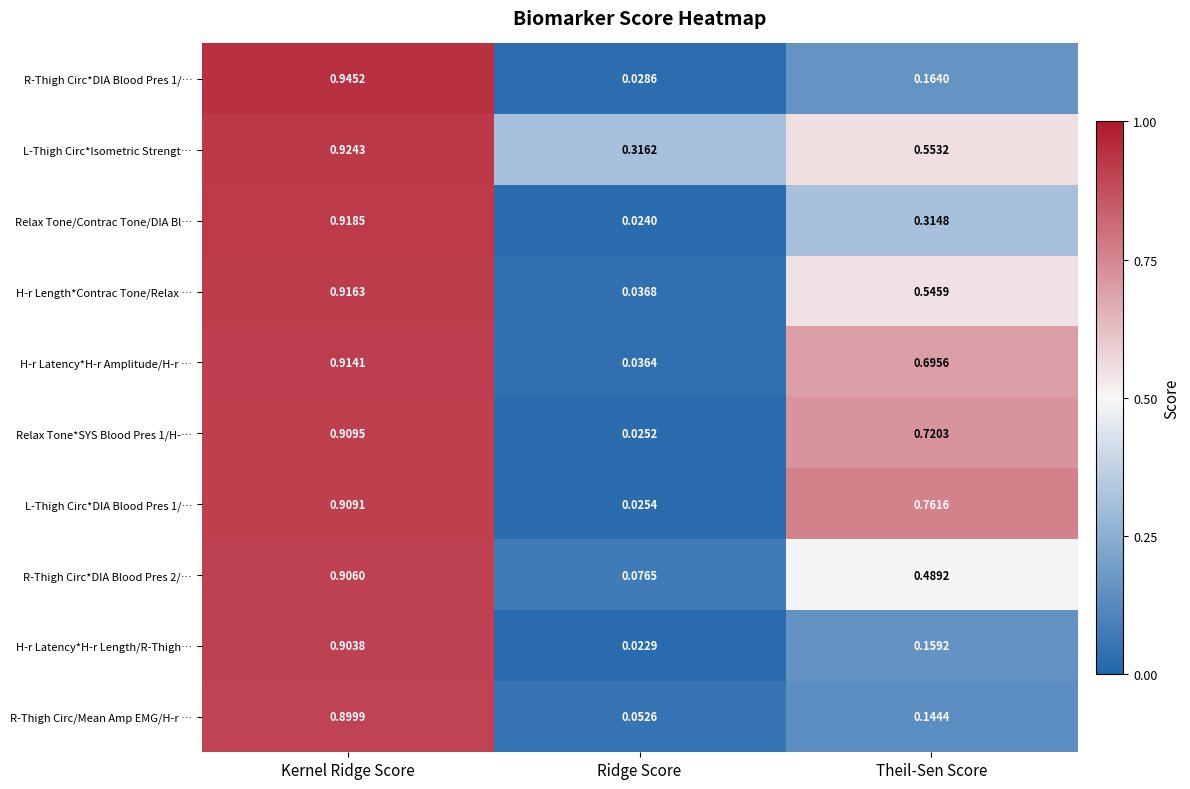

Which category has the lowest value in the R-Thigh Circ*DIA Blood Pres 1/… series?

Ridge Score